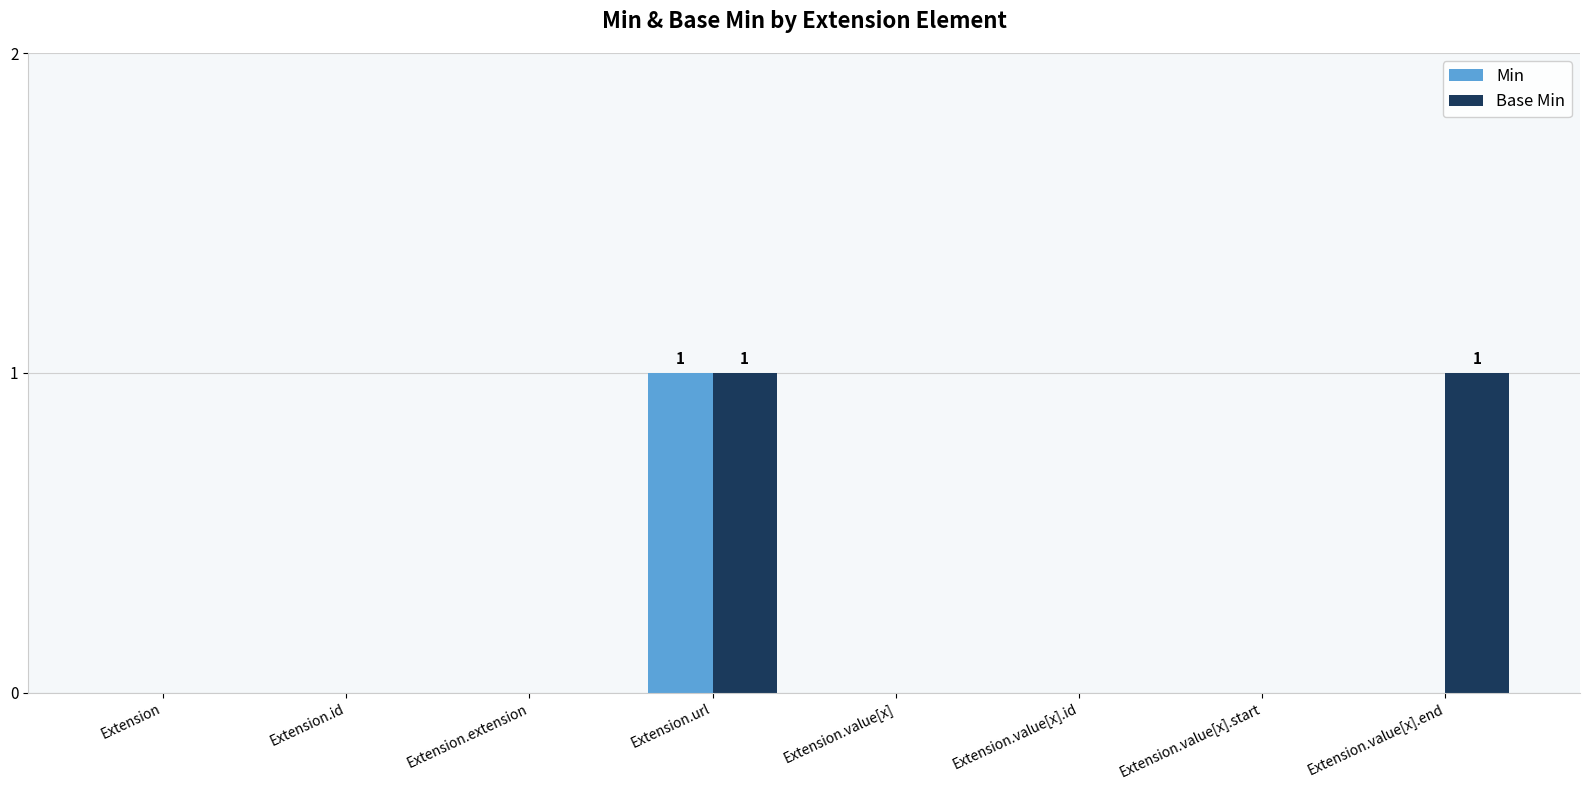

True or false: Min has a value of 0 at Extension.

True